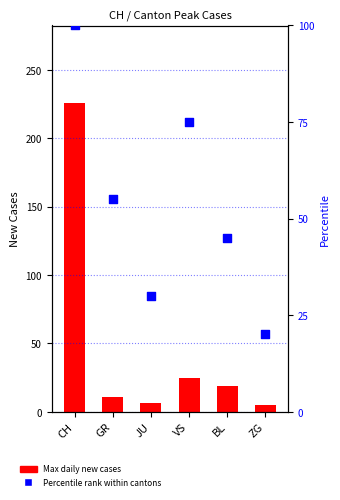

At which category is the sum across all series the highest?

CH